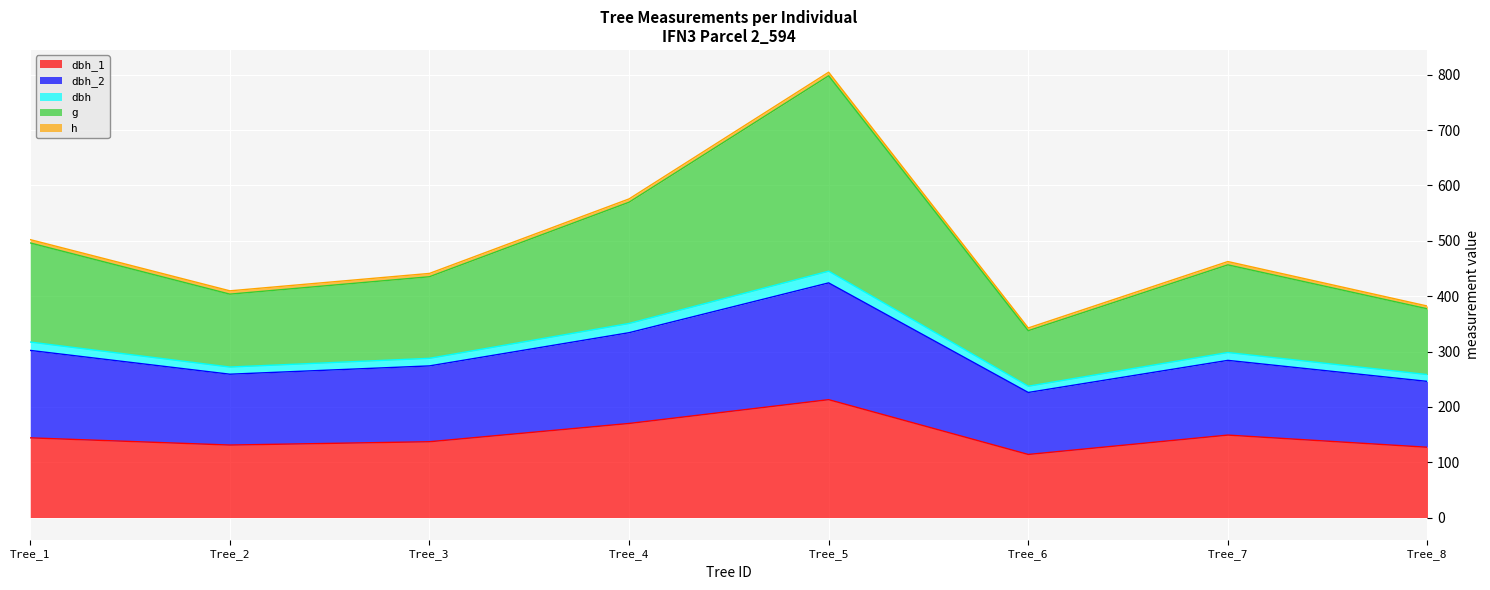

How many categories are shown in the chart?

8